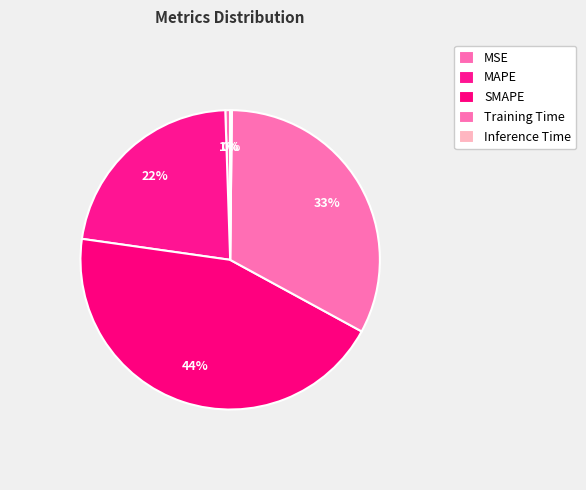

Between MSE and Training Time, which is larger?

Training Time